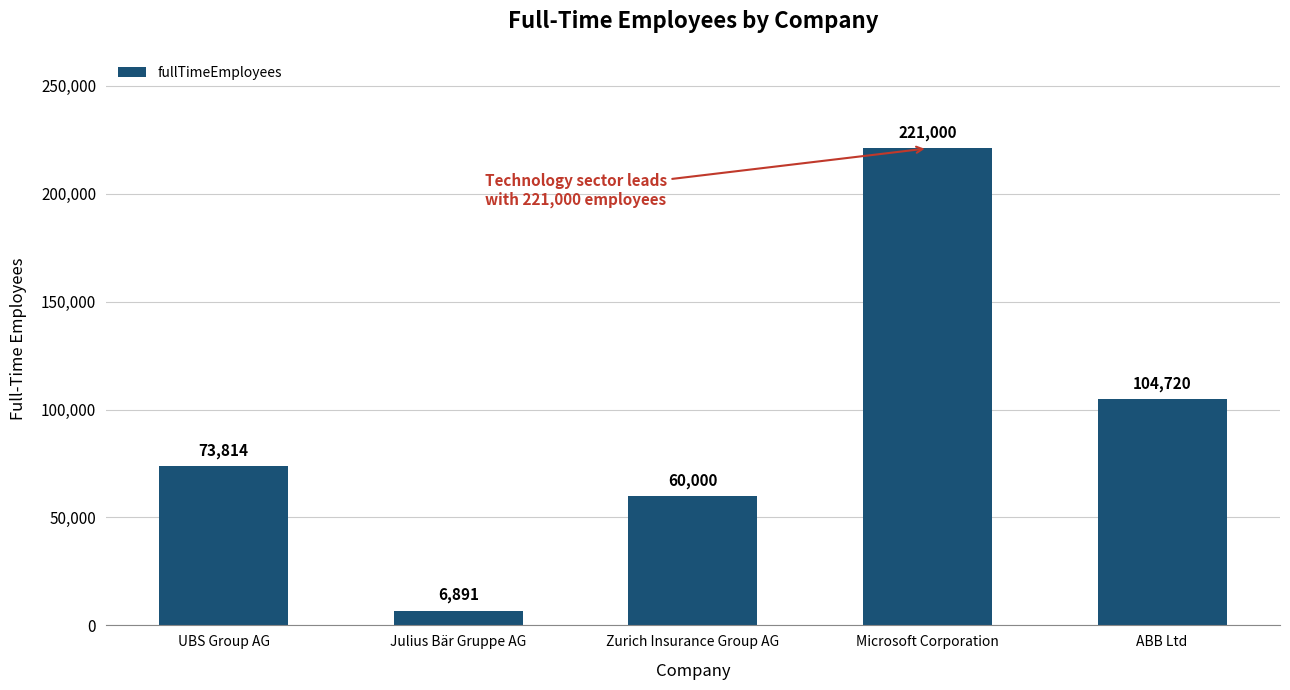

Reading left to right, transcribe all the data shown in this chart.

73814	6891	60000	221000	104720